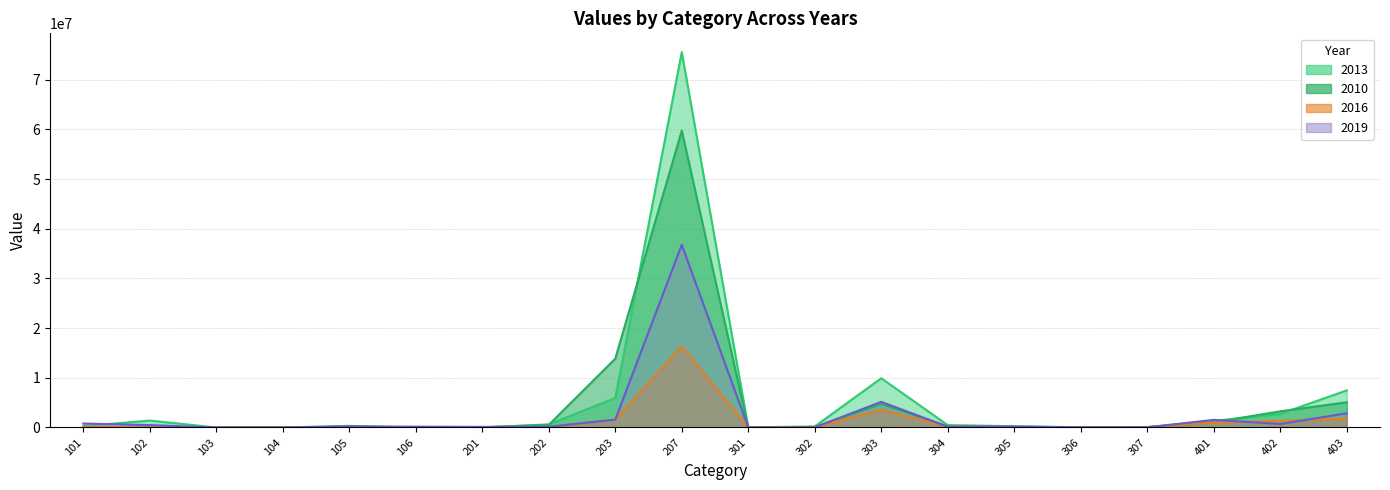

Which series has the largest range (max minus min)?

2013